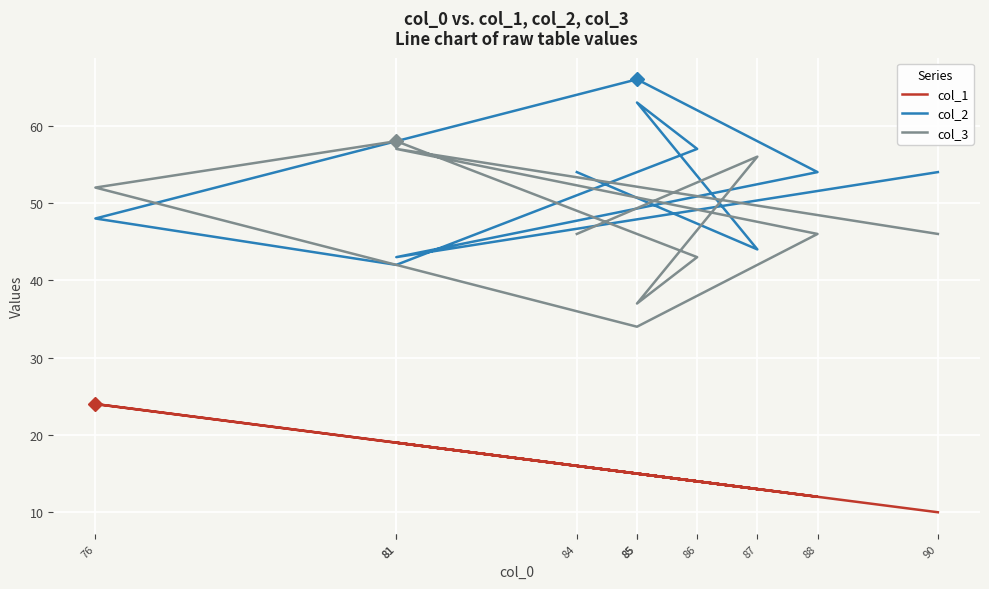

True or false: col_1 has more than 0 points higher than both neighbors.

True